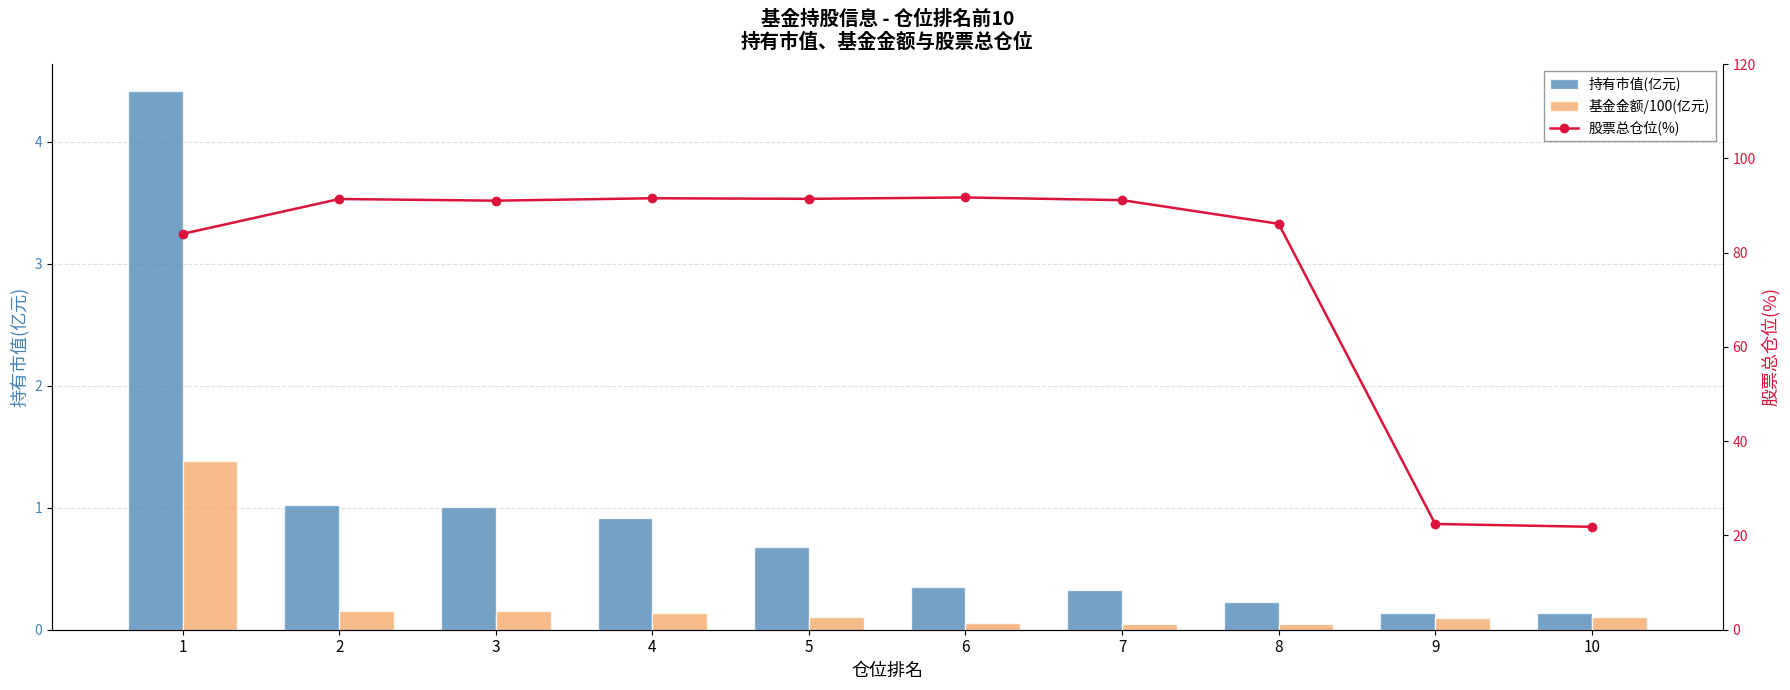

At how many categories does at least one series exceed 52?

8